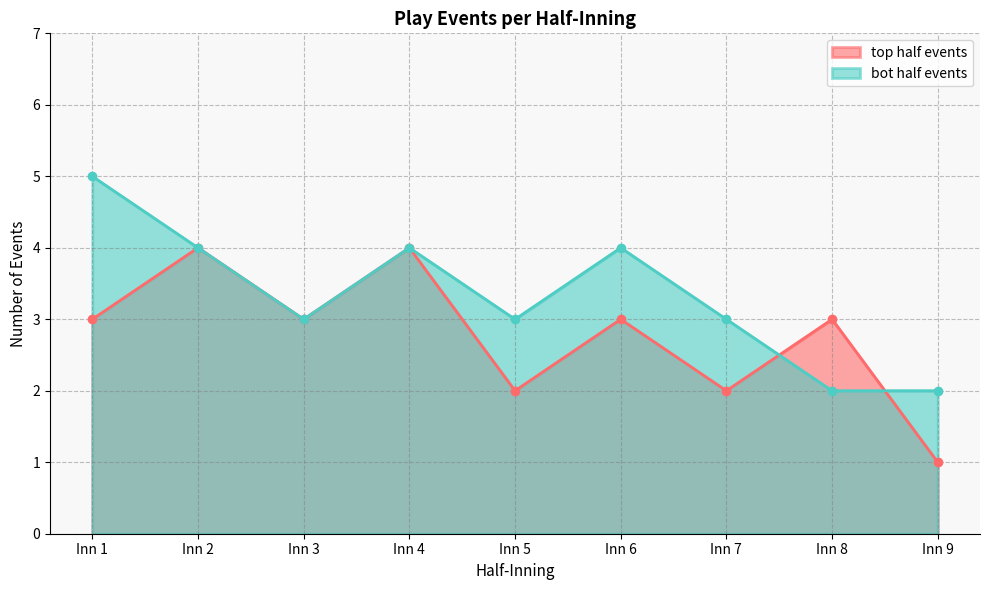

What is the value of the top half events point at the 7th from the left?

2